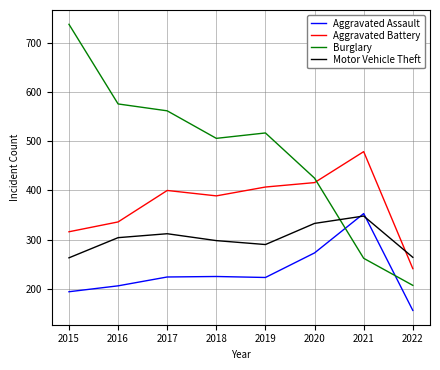

What is the sum of the Motor Vehicle Theft values at 2016 and 2015?

567